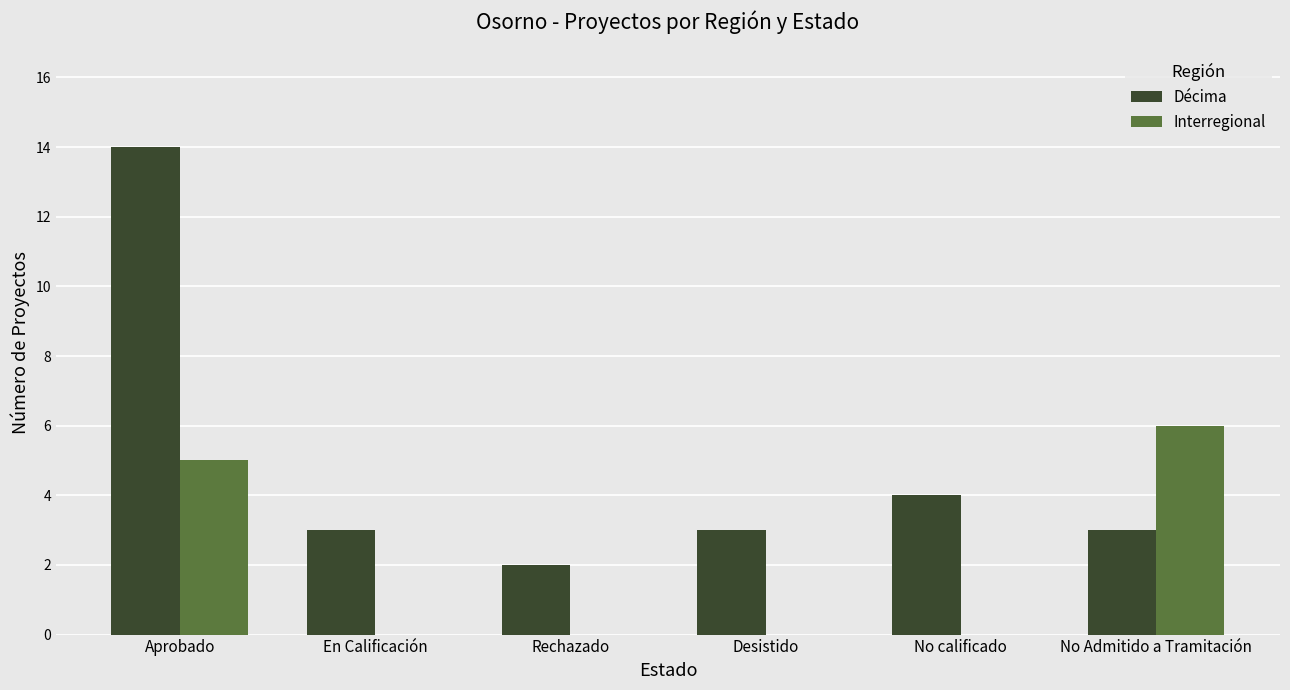

At which label does Décima first exceed 3?

Aprobado